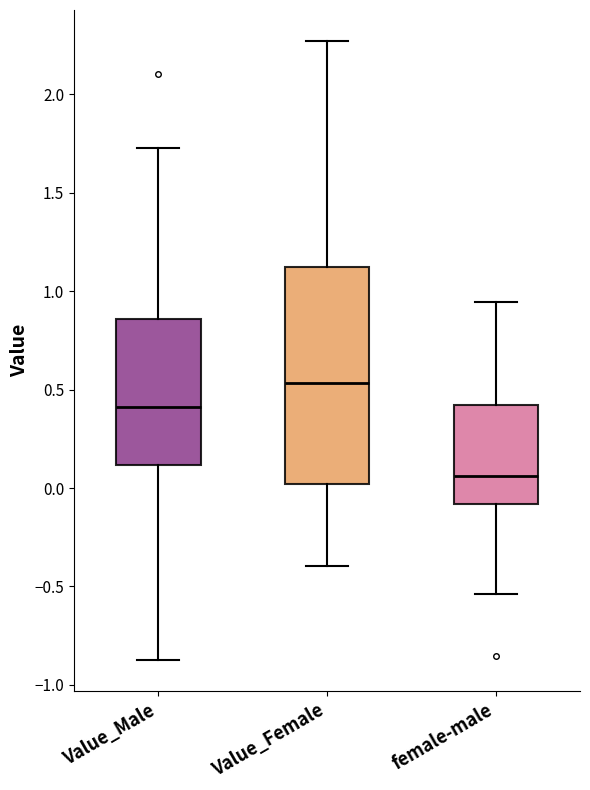

Comparing the boxes themselves (not the whiskers), which one is the tallest?

Value_Female